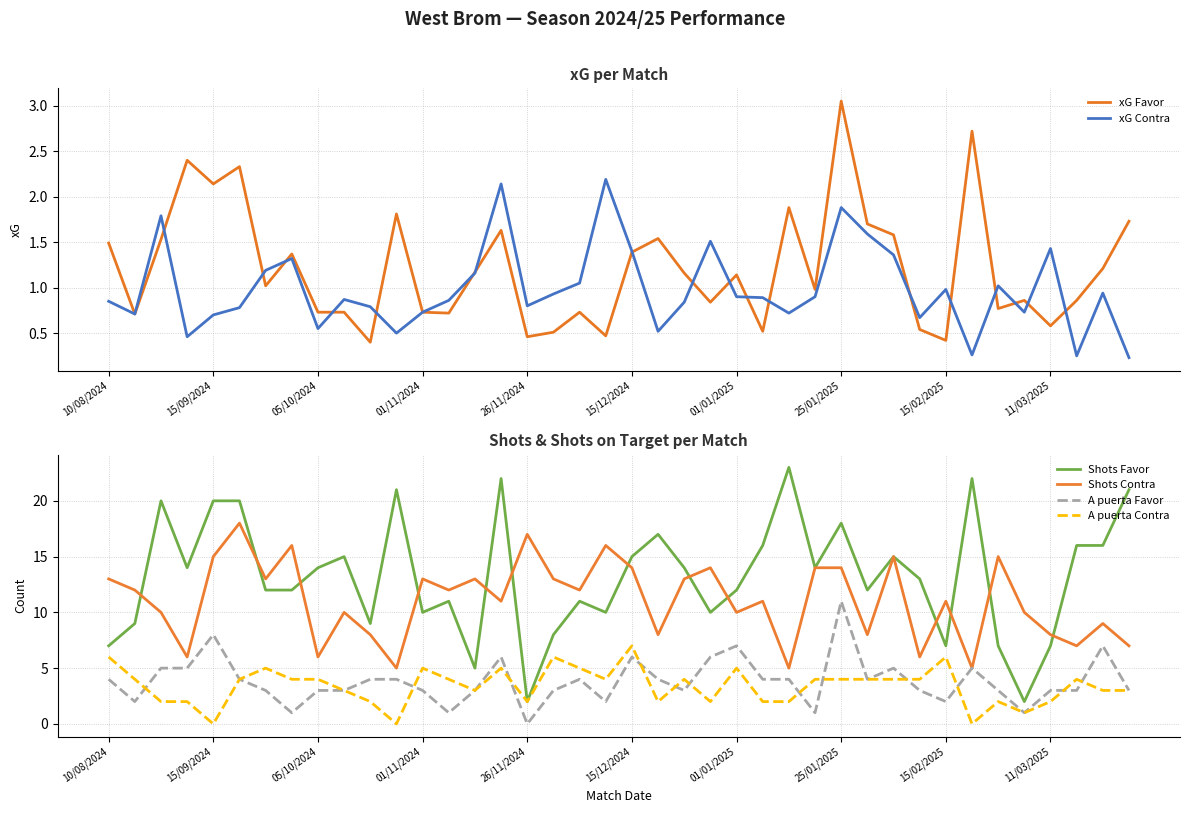

What is the difference between the second highest and second lowest values in the xG Favor series?

2.3